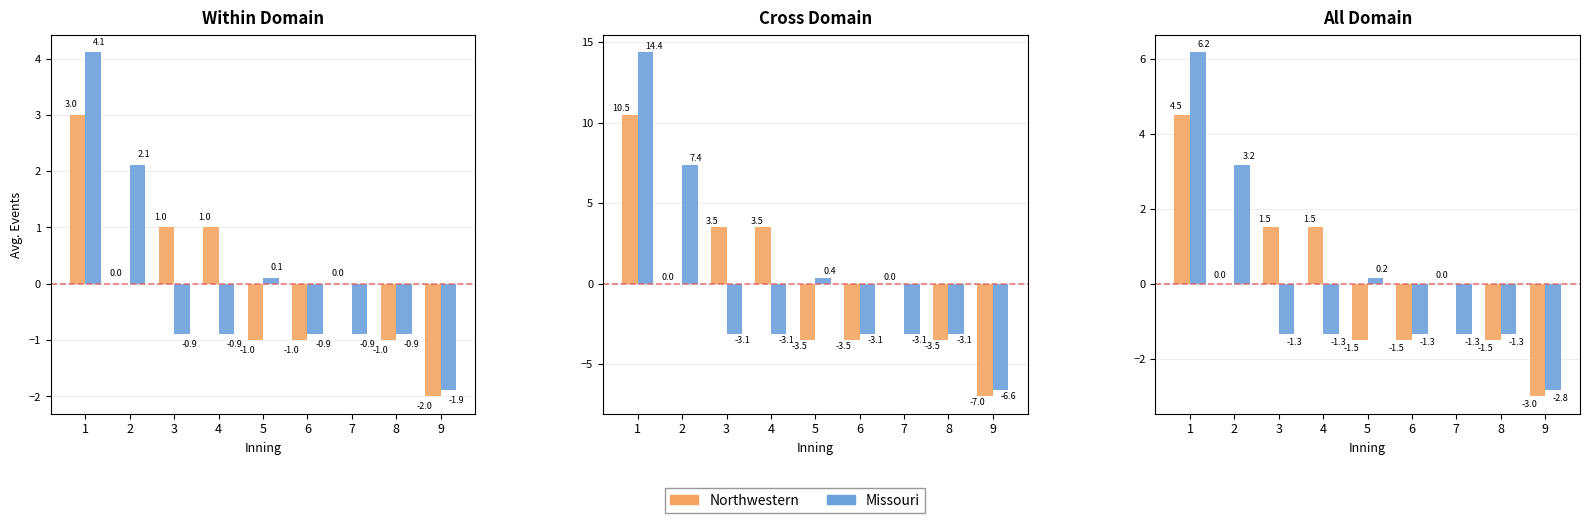

What is the highest value of the Missouri series?

6.2